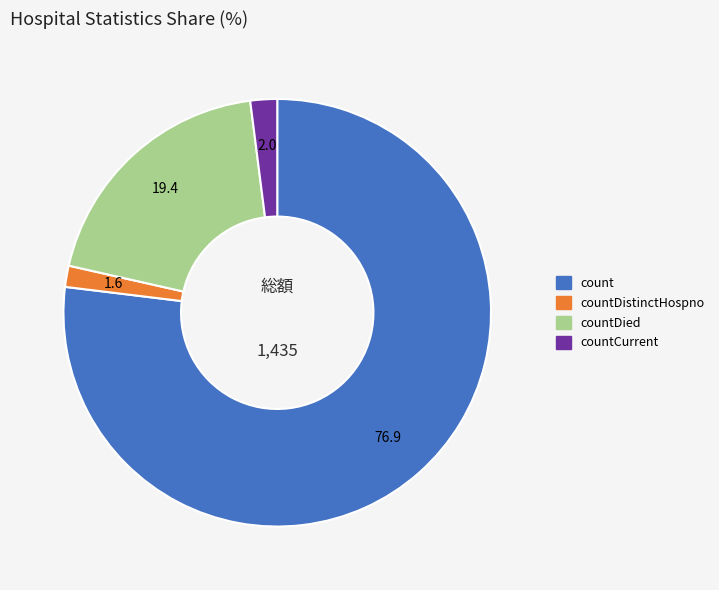

Is there any slice that represents more than half of the pie?

Yes